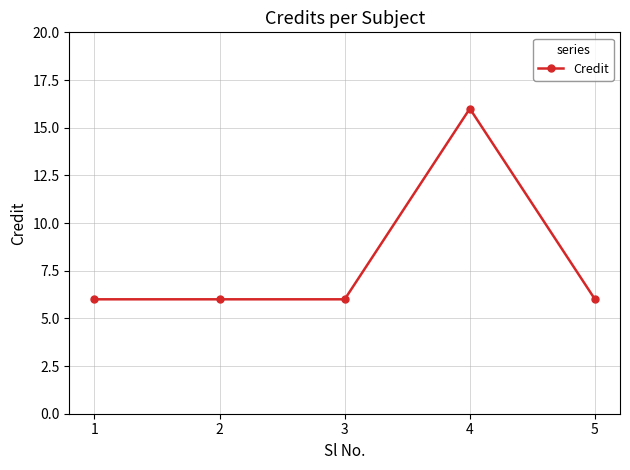

What is the minimum value shown in the chart?

6